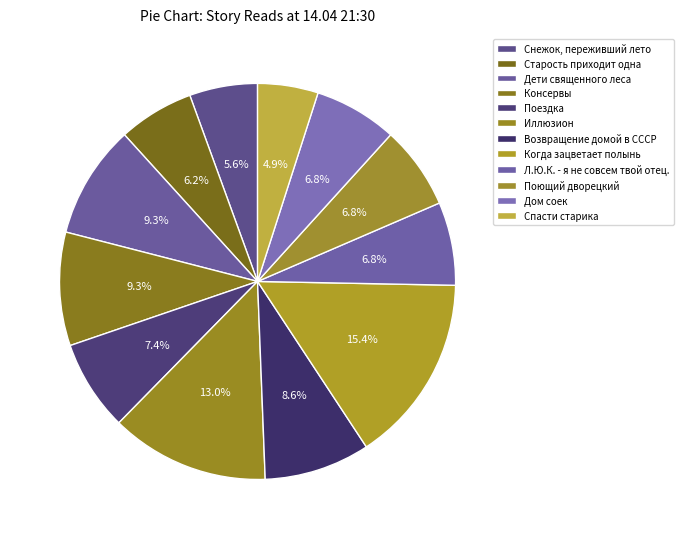

Which category has the smallest portion of the pie?

Спасти старика